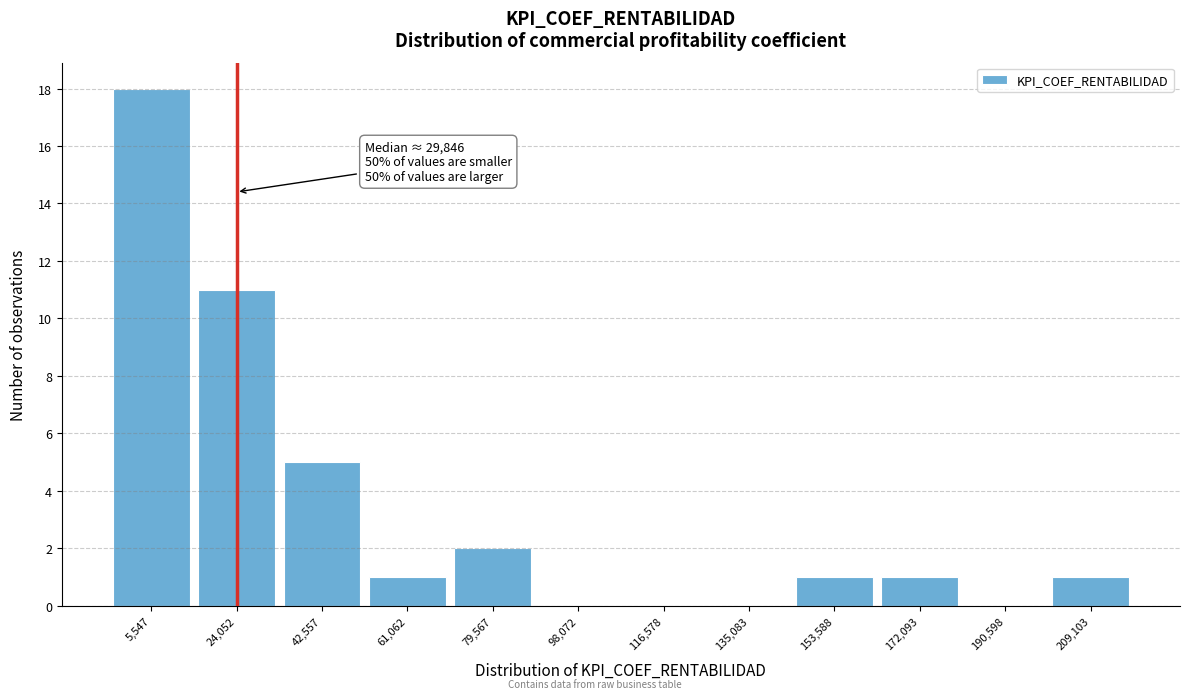

Reading right to left, list all the values displayed in this chart.

209,103=1	190,598=0	172,093=1	153,588=1	135,083=0	116,578=0	98,072=0	79,567=2	61,062=1	42,557=5	24,052=11	5,547=18